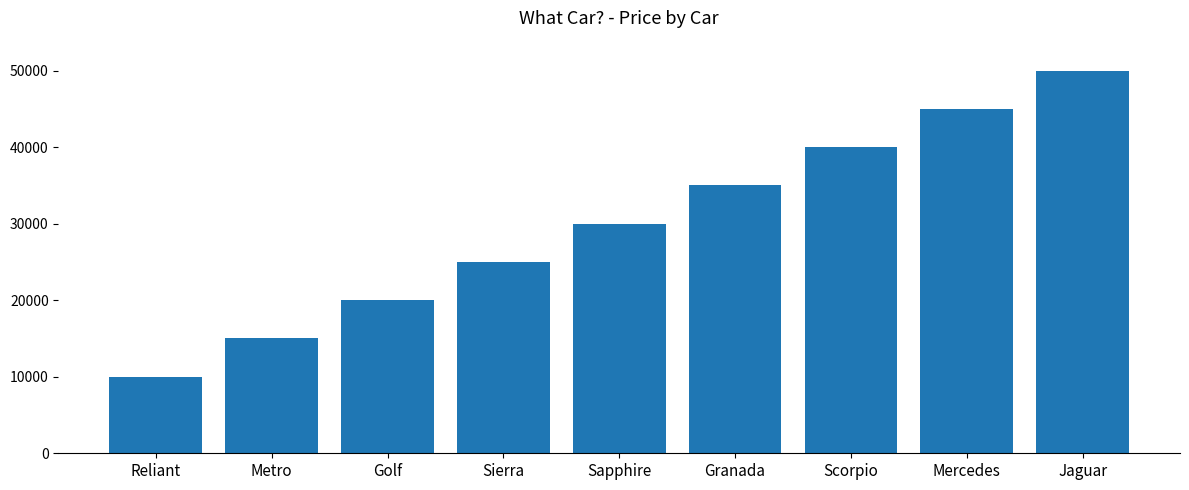

What is the difference between the values at Sierra and Jaguar?

25000